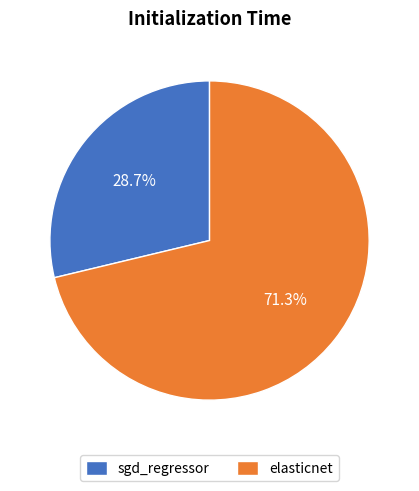

To the nearest percent, what is the average slice percentage?

50%